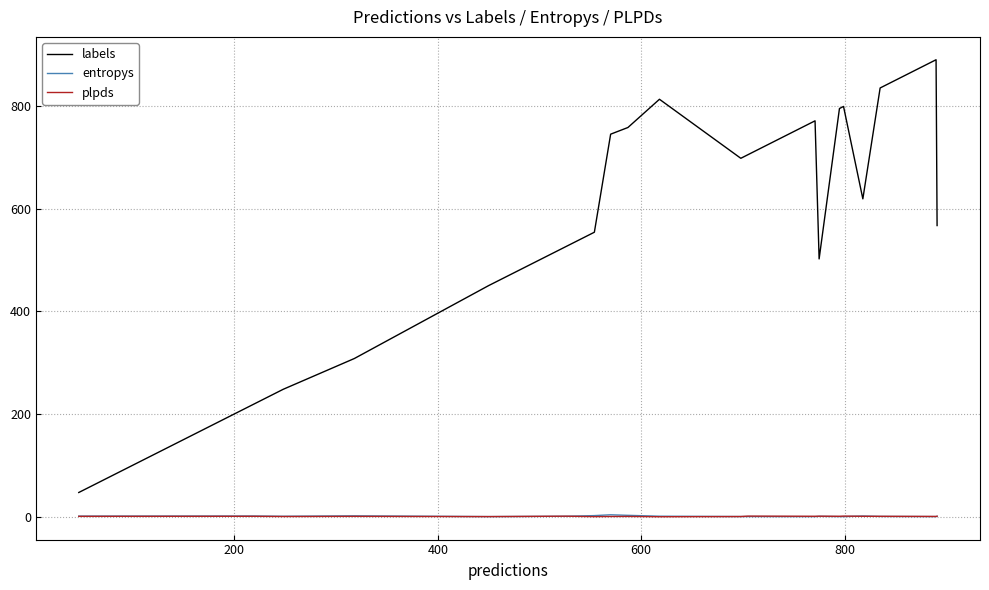

What is the difference between the second highest and minimum values in the entropys series?

2.5